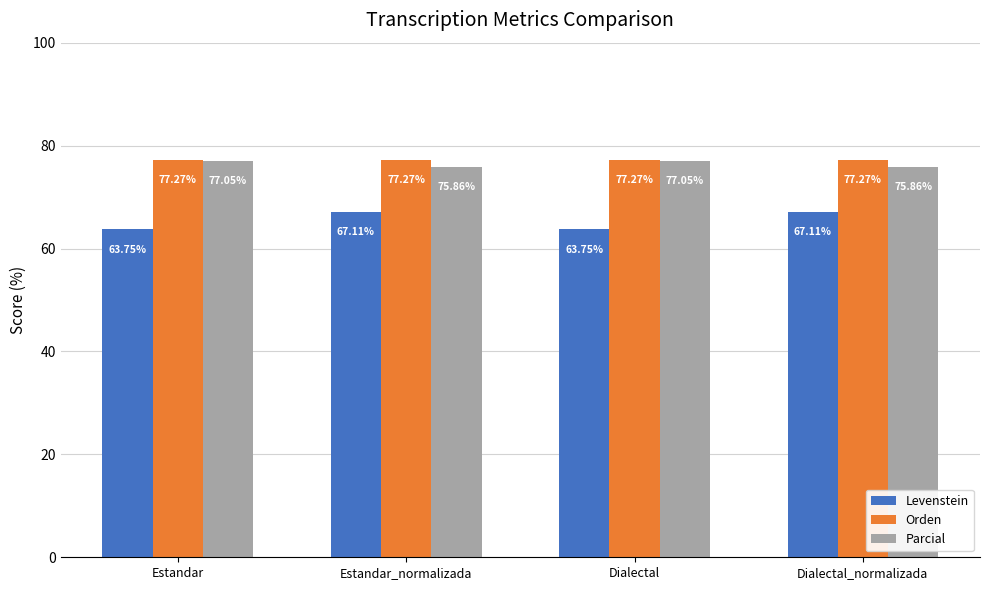

What position from the left is Estandar_normalizada?

2